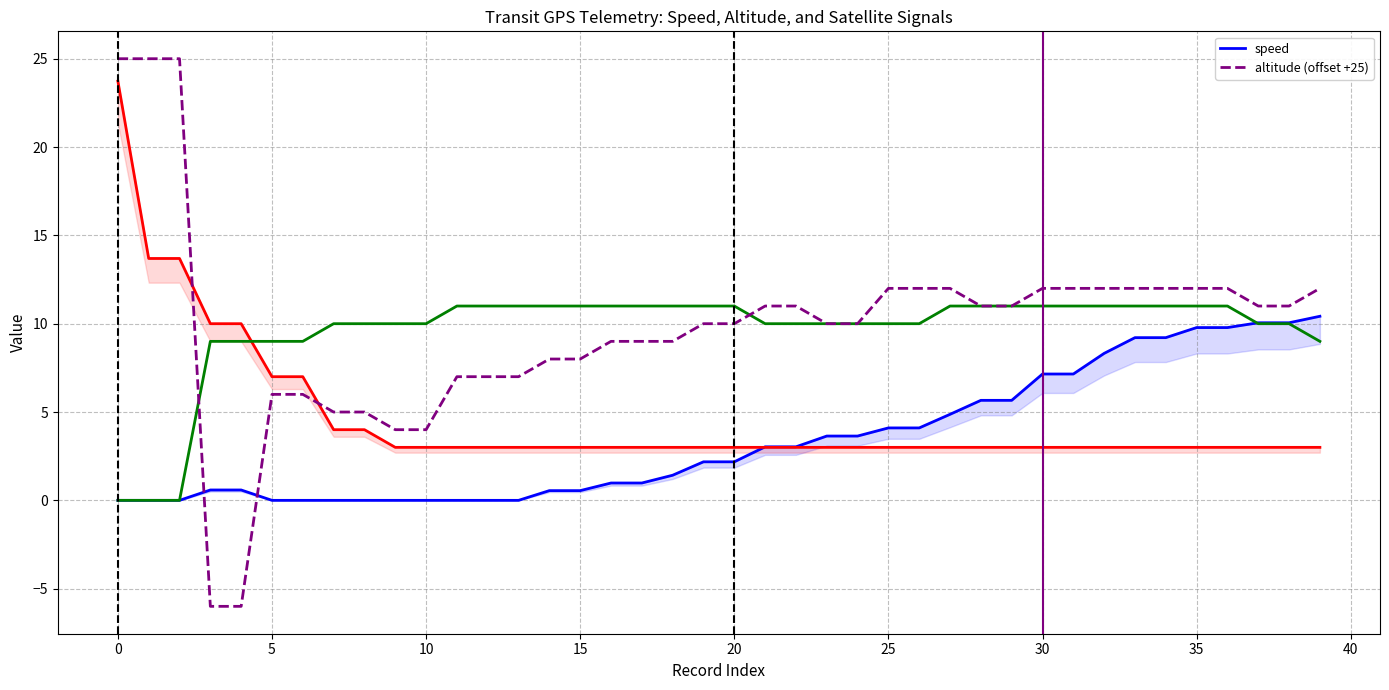

At which label is altitude (offset +25) closest to 9?

16